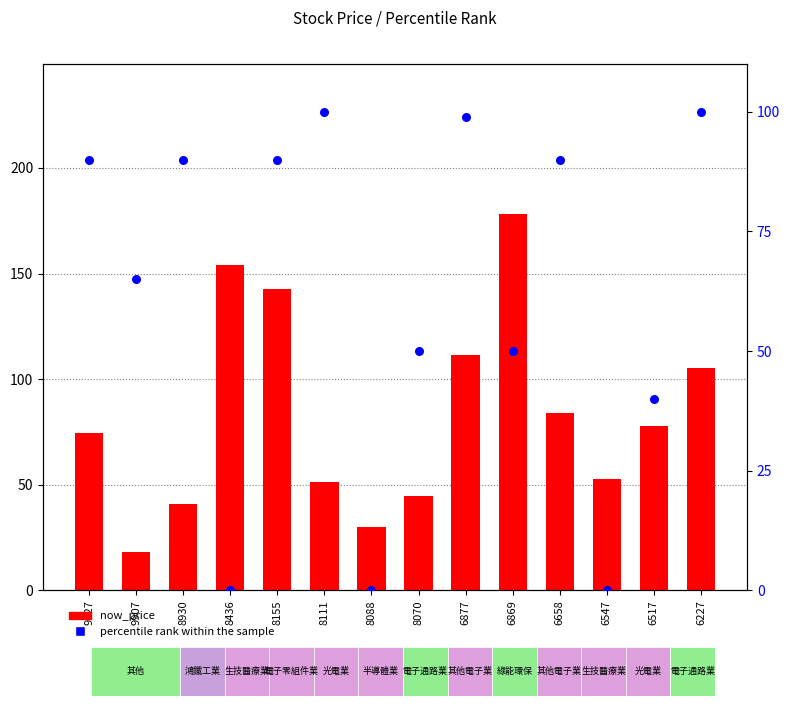

At which category is the sum across all series the highest?

8155